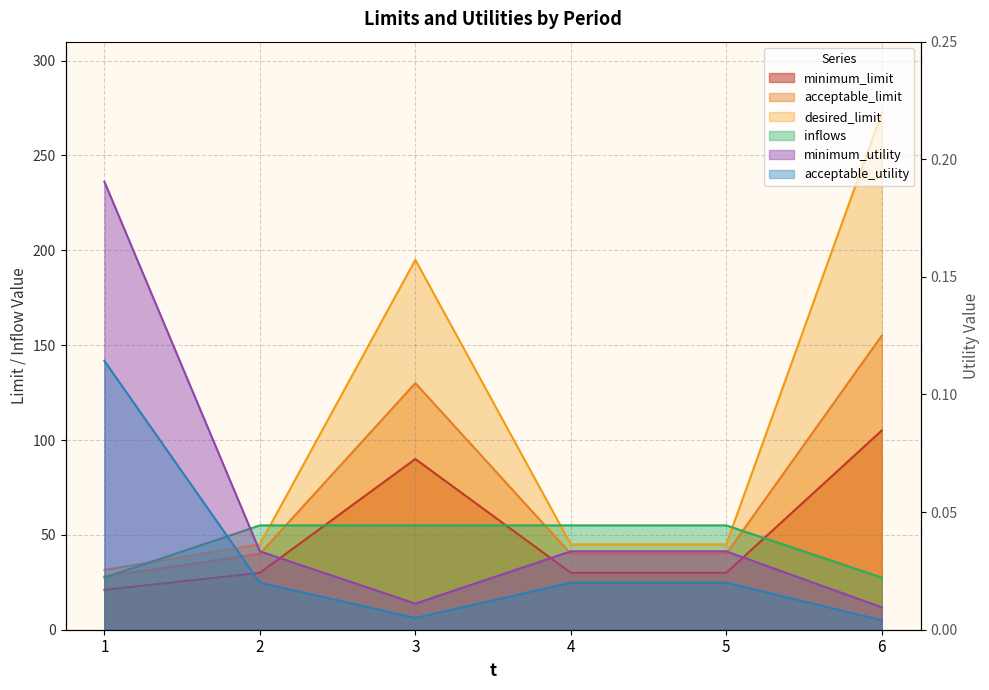

At which label does inflows reach its peak?

2